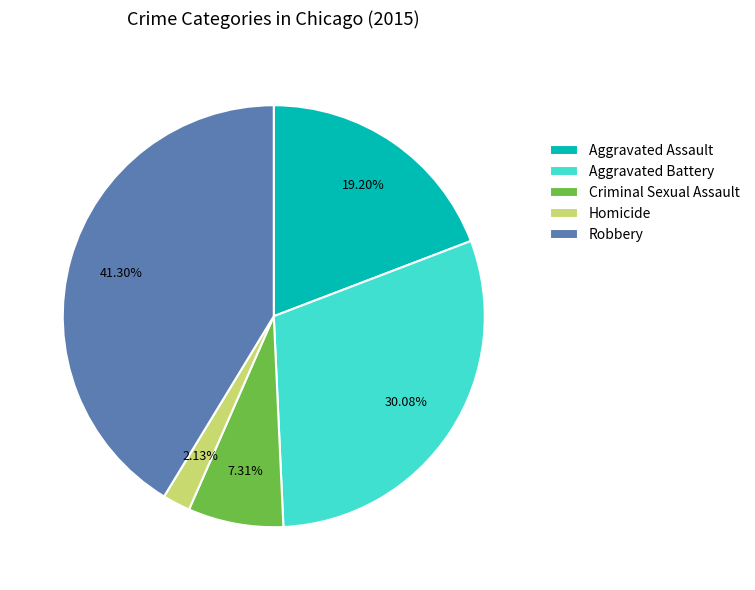

Which slice is the smallest?

Homicide